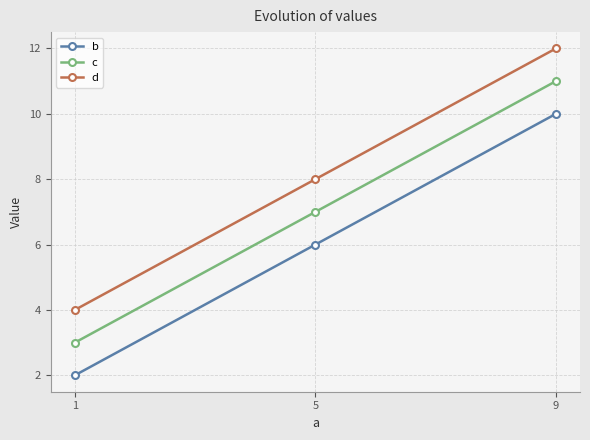

Rank the series by their maximum value, from lowest to highest.

b, c, d